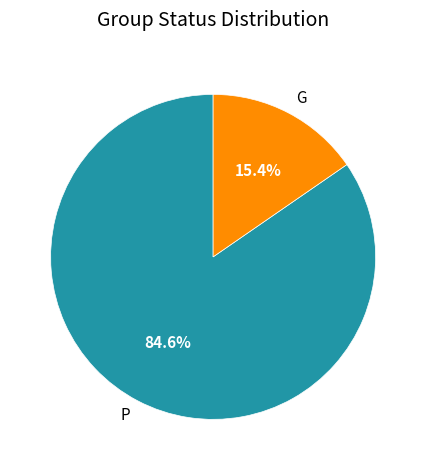

What percentage is the G slice, to the nearest percent?

15%